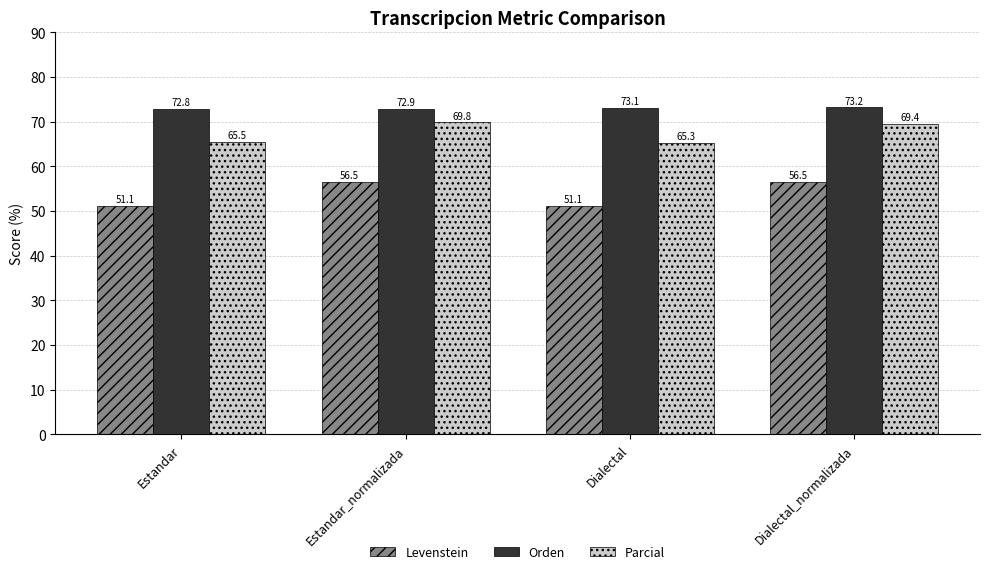

Rank the categories by Orden value from highest to lowest.

Dialectal_normalizada, Dialectal, Estandar_normalizada, Estandar